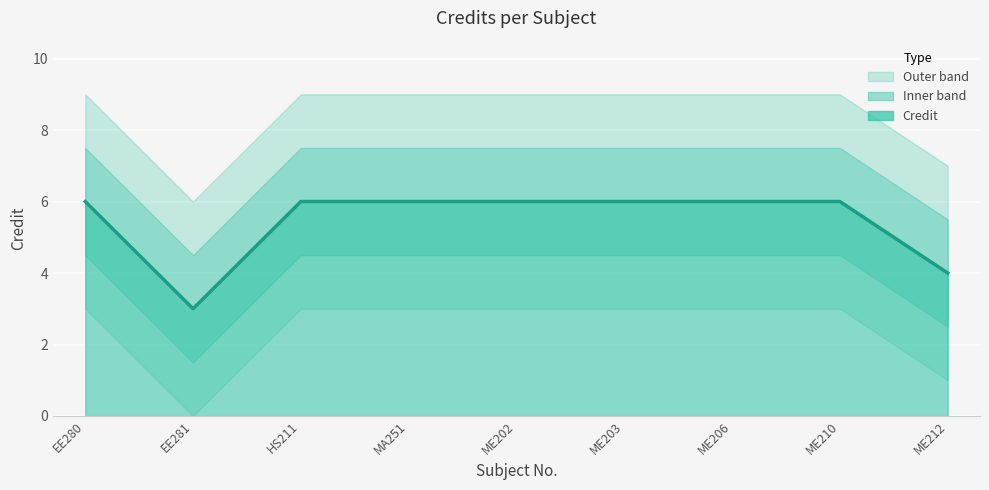

How many data points are less than 6?

2